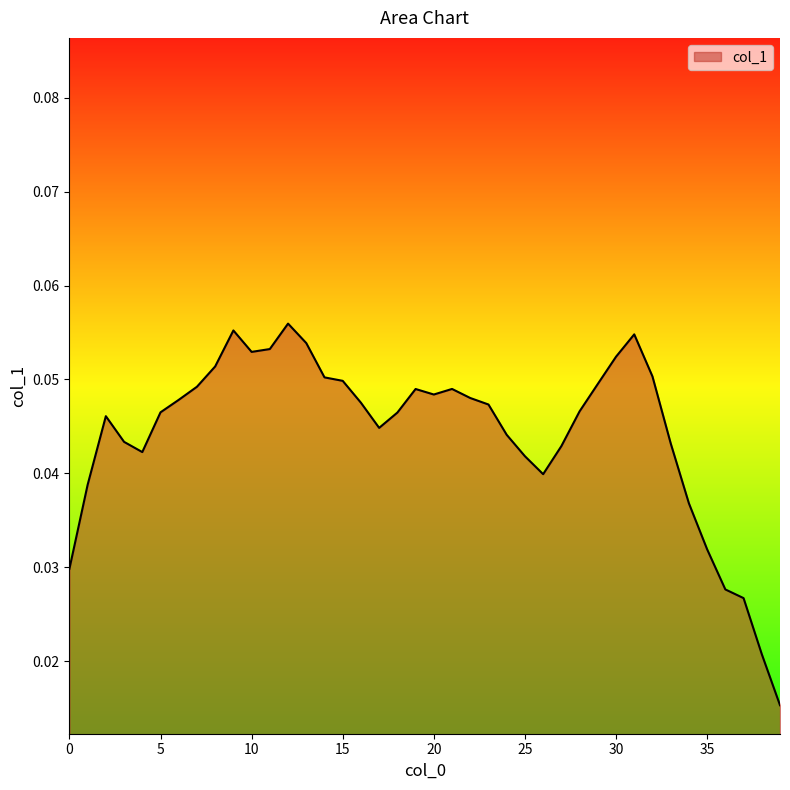

Does the chart have visible grid lines?

No